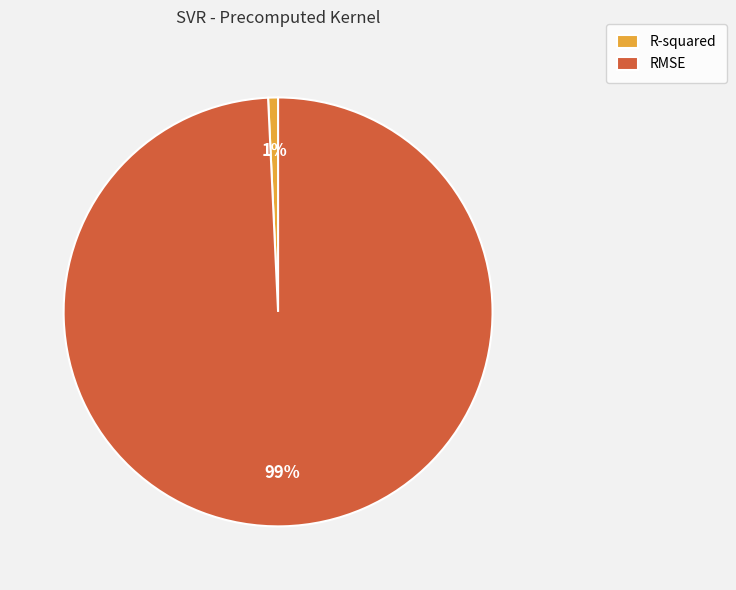

Between R-squared and RMSE, which is larger?

RMSE